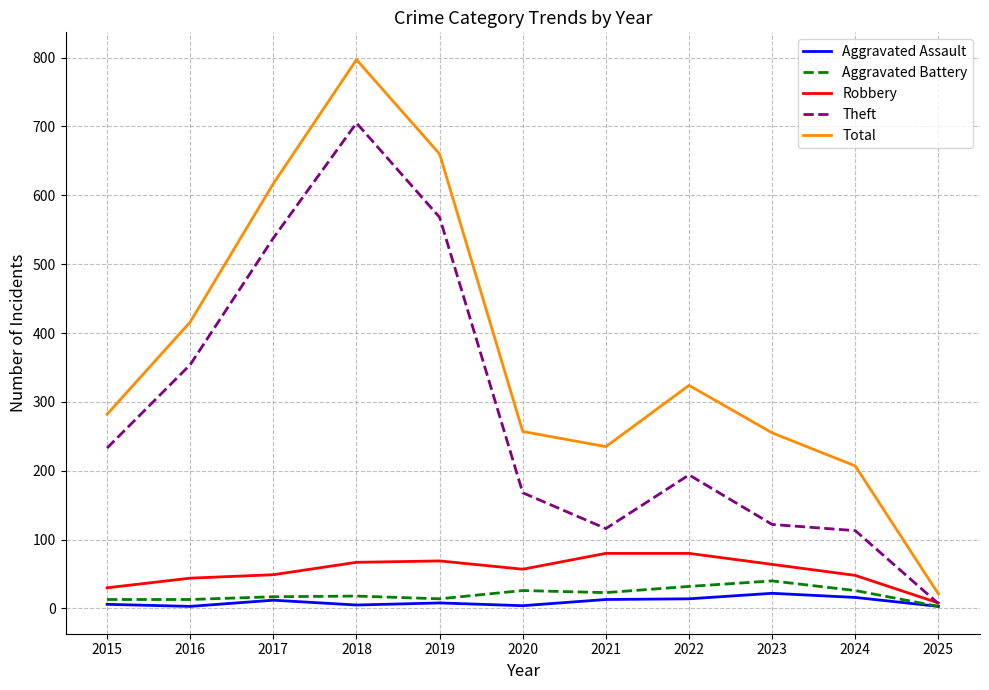

What is the maximum value for Aggravated Battery?

40